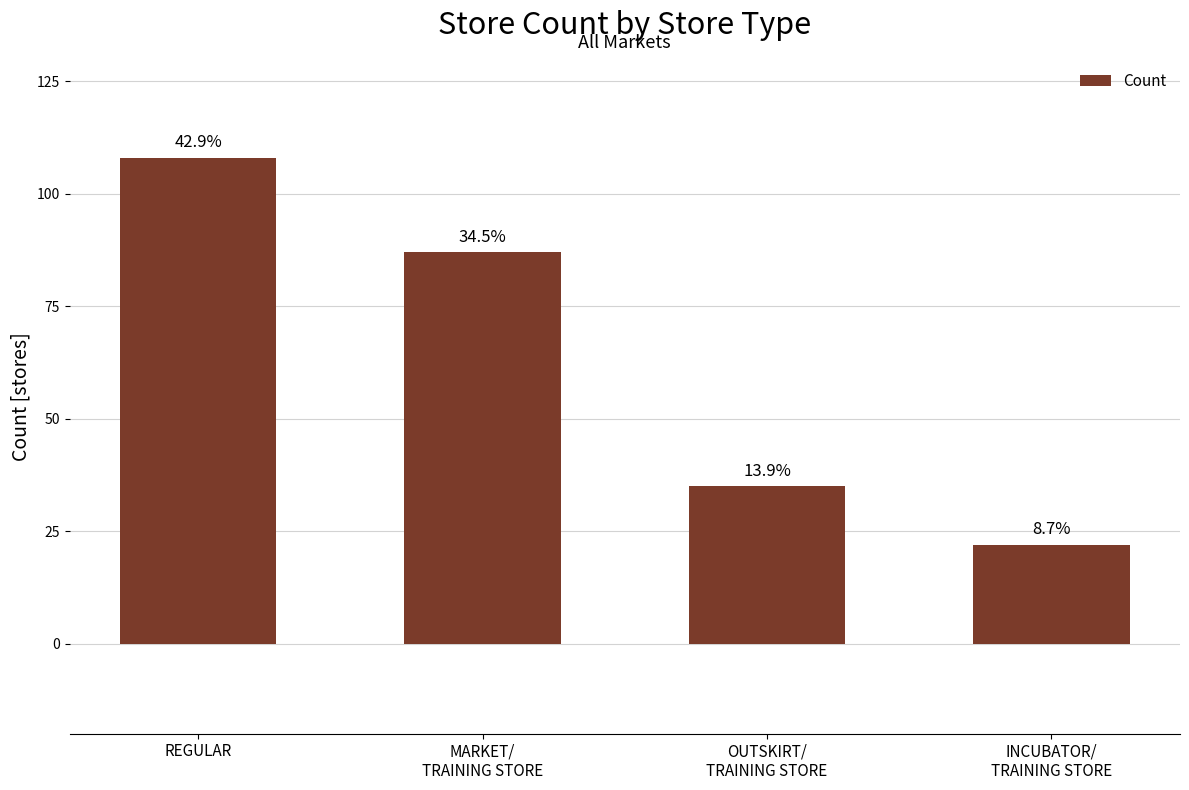

Approximately how many times larger is the value at MARKET/
TRAINING STORE compared to OUTSKIRT/
TRAINING STORE?

2.5